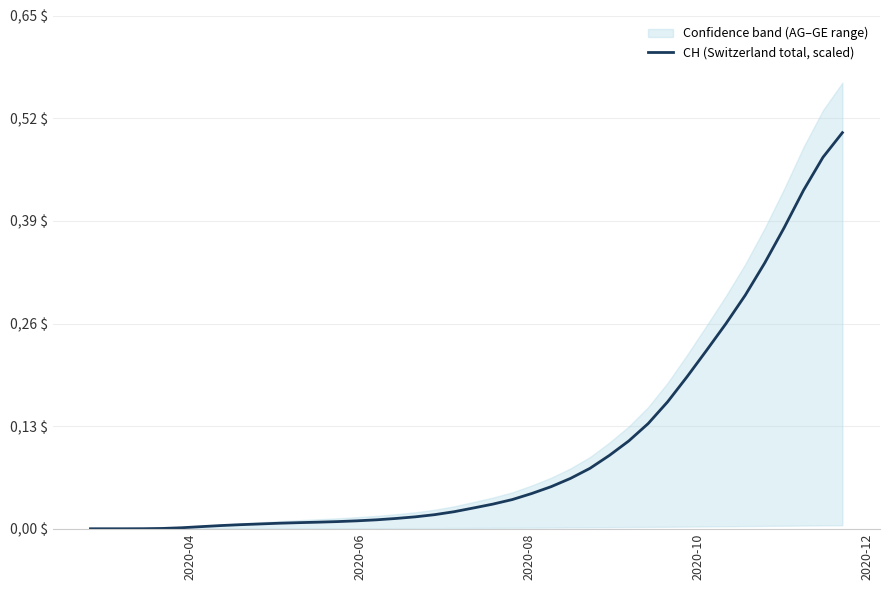

Where is the data nearest to the value 0?

2020-04